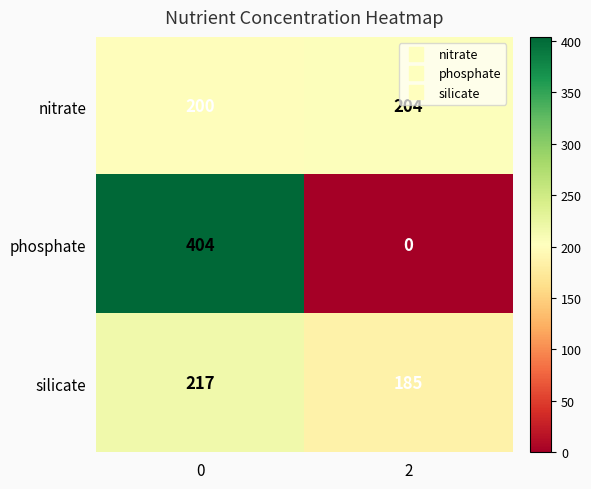

What is the total value across all series at 2?

389